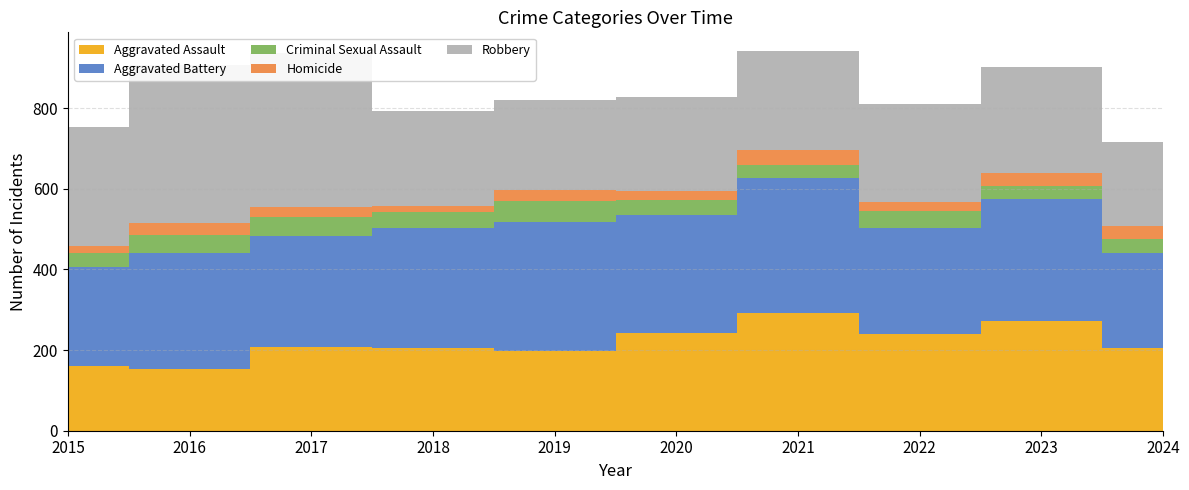

Reading left to right, what are all the values shown in this chart?

Aggravated Assault: 2015=160	2016=154	2017=207	2018=206	2019=197	2020=242	2021=292	2022=239	2023=273	2024=204
Aggravated Battery: 2015=246	2016=288	2017=277	2018=296	2019=321	2020=293	2021=336	2022=263	2023=301	2024=238
Criminal Sexual Assault: 2015=34	2016=43	2017=47	2018=40	2019=51	2020=36	2021=32	2022=42	2023=34	2024=34
Homicide: 2015=17	2016=29	2017=24	2018=15	2019=27	2020=24	2021=37	2022=23	2023=31	2024=31
Robbery: 2015=297	2016=394	2017=381	2018=237	2019=224	2020=233	2021=244	2022=243	2023=262	2024=209